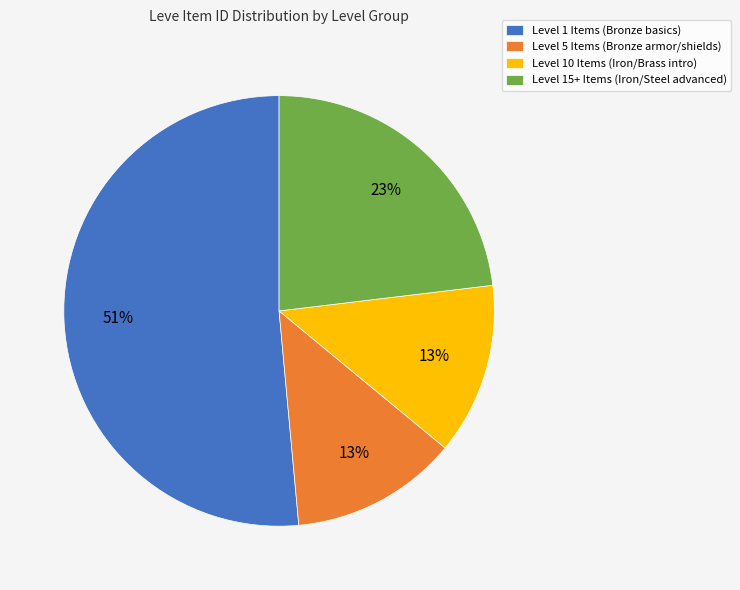

Approximately how many times larger is the value at Level 15+ Items (Iron/Steel advanced) compared to Level 5 Items (Bronze armor/shields)?

1.8